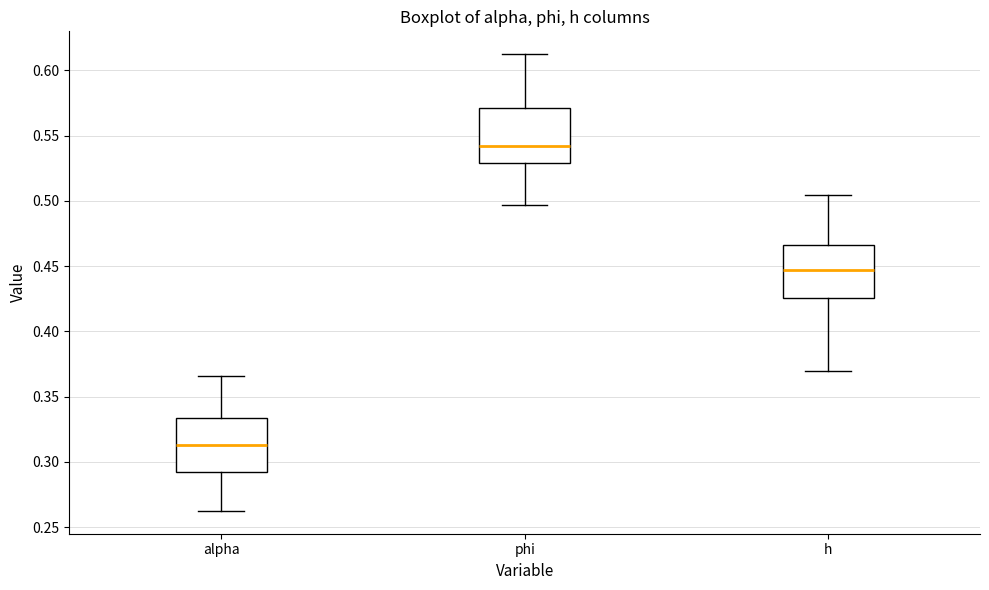

Where does the upper whisker of the box for phi end on the y-axis? The values are not printed on the chart, so give them approximately, as read against the axis.

0.610